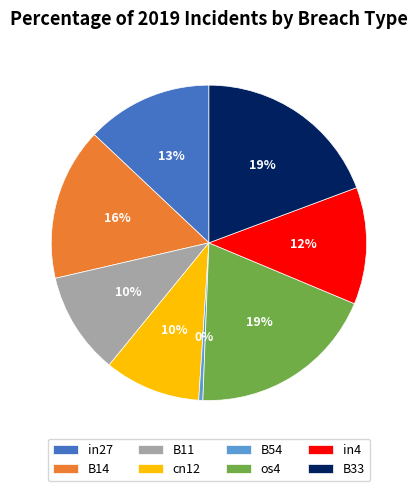

To the nearest percent, what is the combined percentage of B11 and cn12?

20%